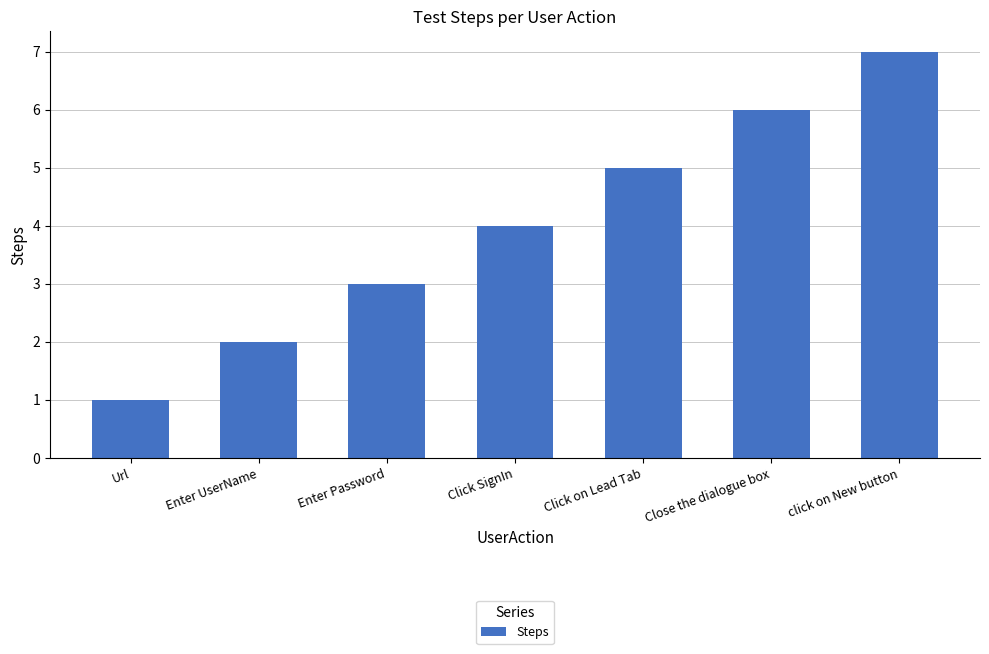

What is the change in value from Click SignIn to Click on Lead Tab?

+1